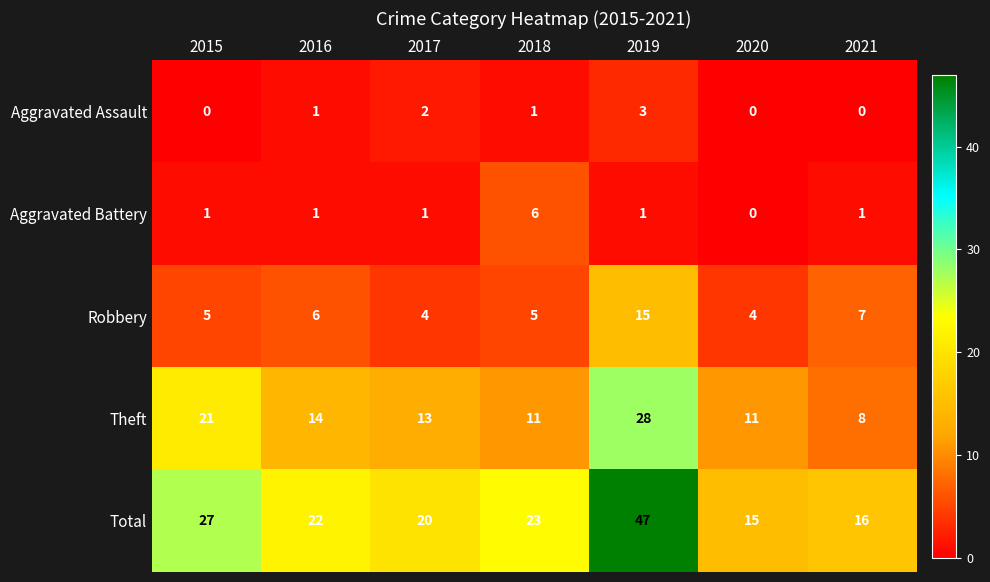

Is it true that Aggravated Battery equals 2 at 2015?

False